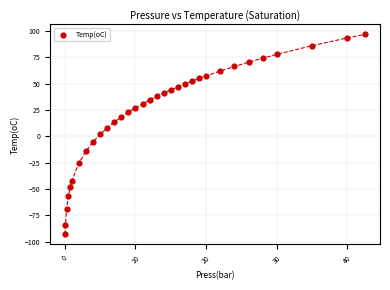

What is the range of Y values (max minus min)?

190.0